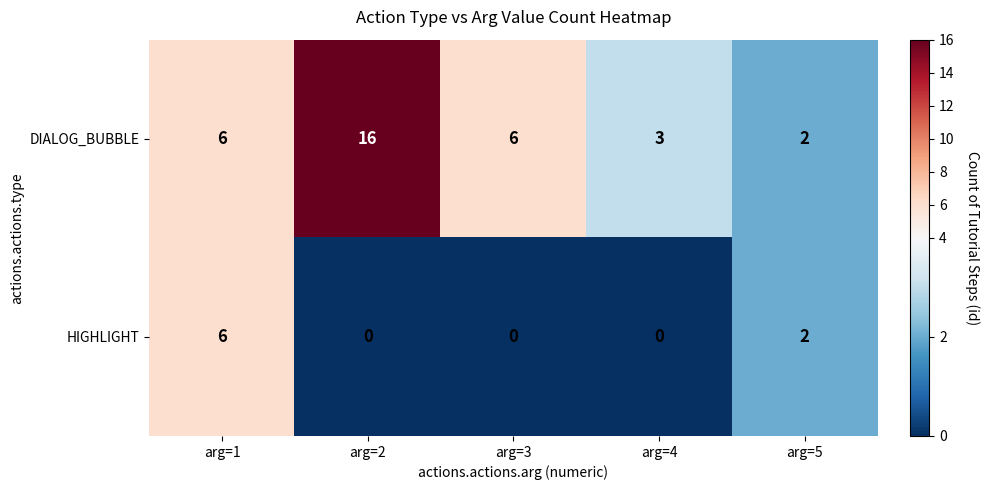

Reading left to right, extract all data points from this chart.

DIALOG_BUBBLE: 6	16	6	3	2
HIGHLIGHT: 6	0	0	0	2